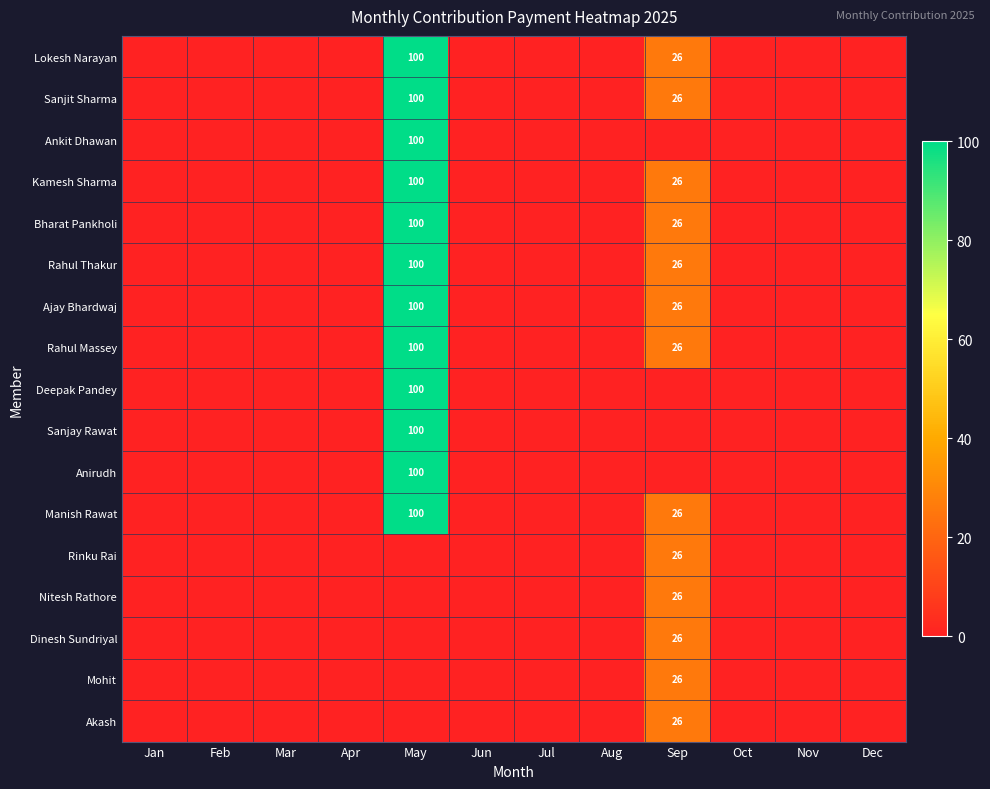

The Ajay Bhardwaj series shows 26 at Sep. True or false?

True